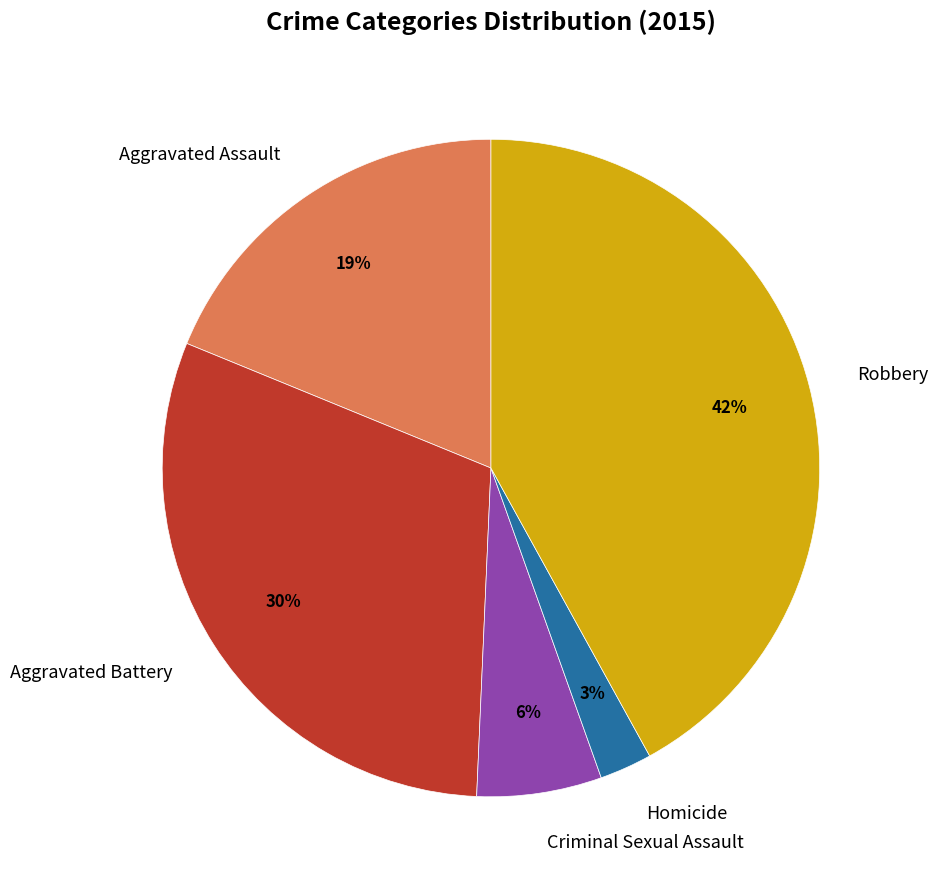

To the nearest percent, what is the average slice percentage?

20%